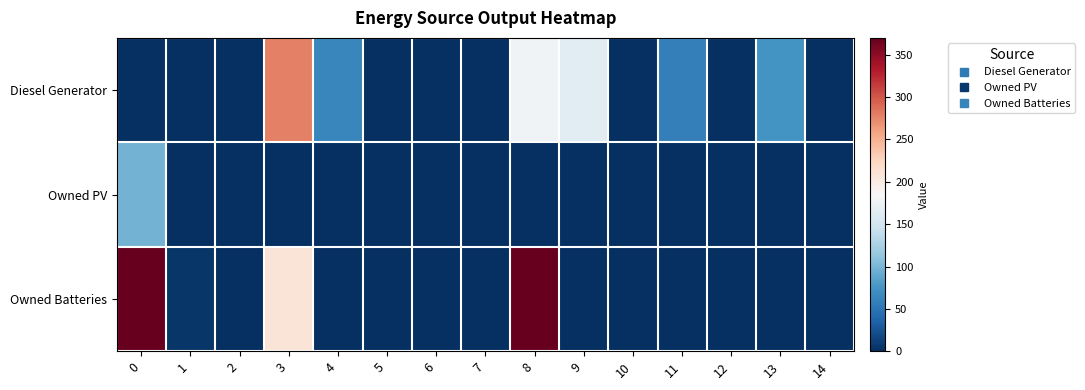

How many series are shown in this chart?

3